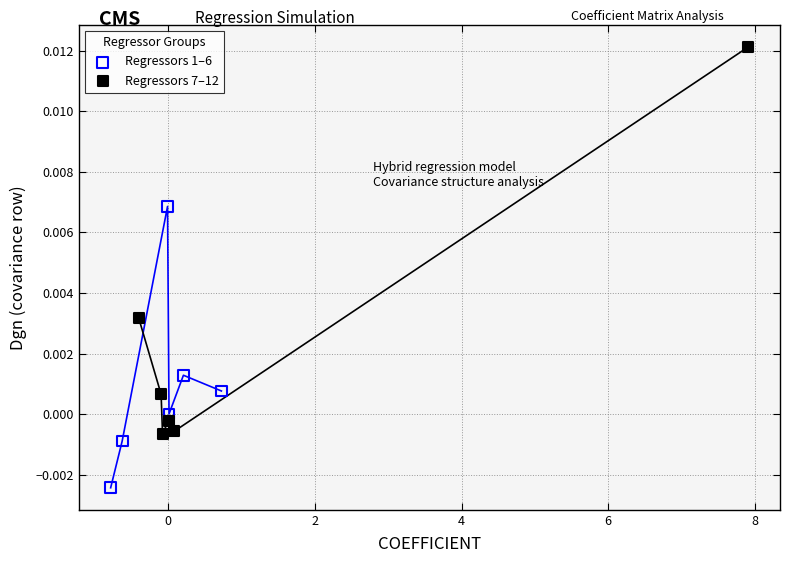

Which series has the widest spread of Y values?

Regressors 7–12